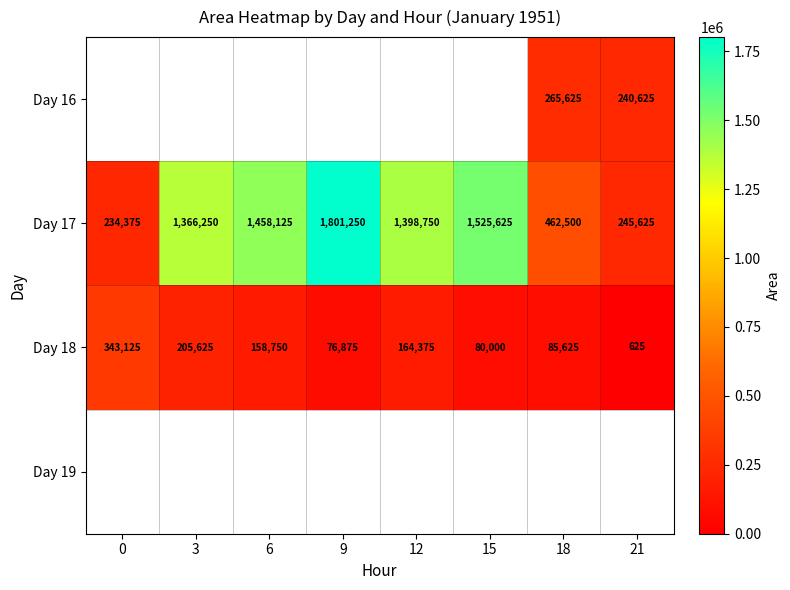

Is the value of Day 17 at 12 greater than the value of Day 18 at 12?

Yes